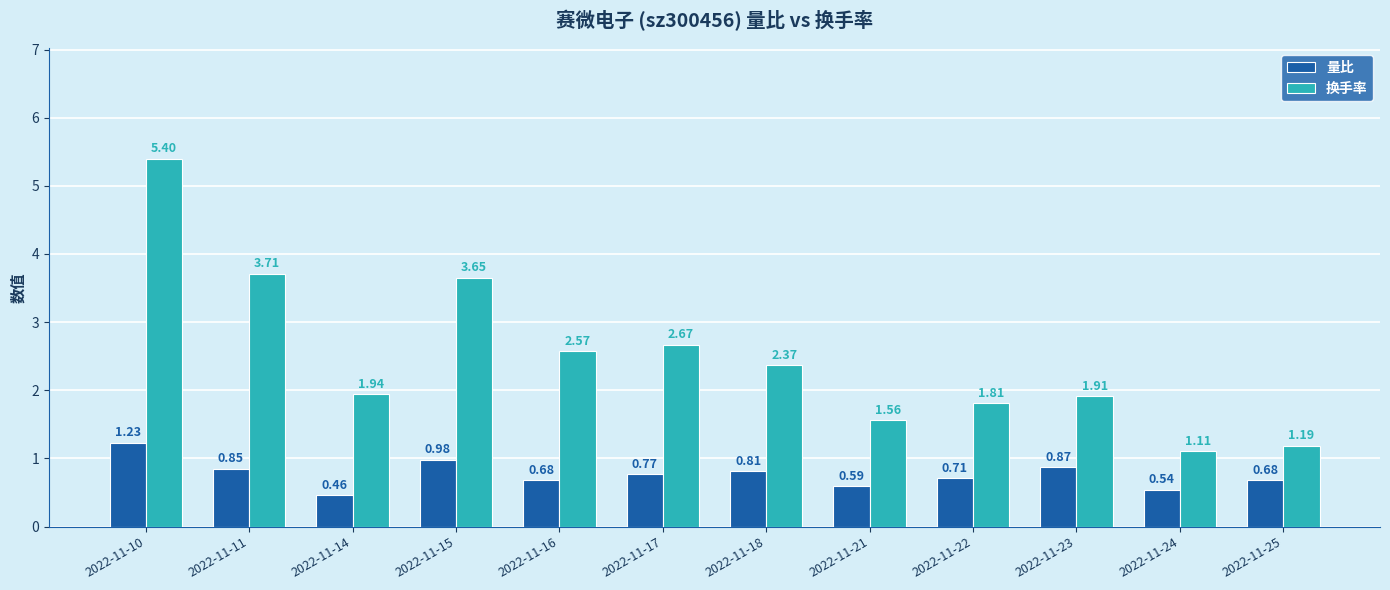

List the series in order of their peak value, highest first.

换手率, 量比